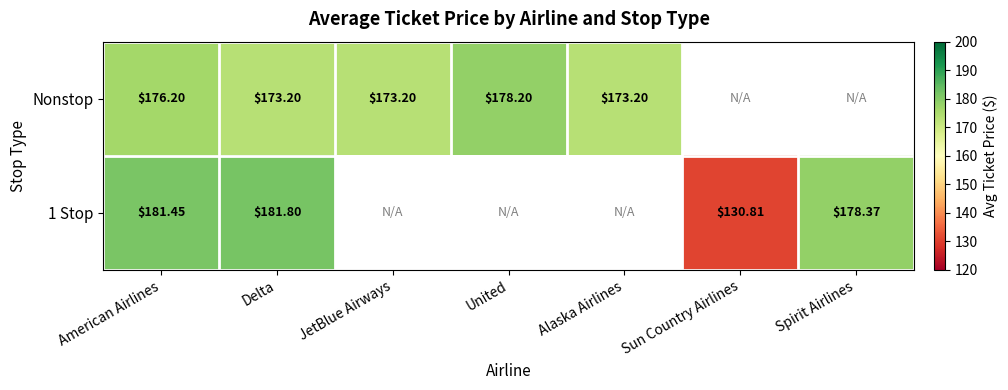

Is the value of Nonstop at JetBlue Airways greater than the value of 1 Stop at Spirit Airlines?

No